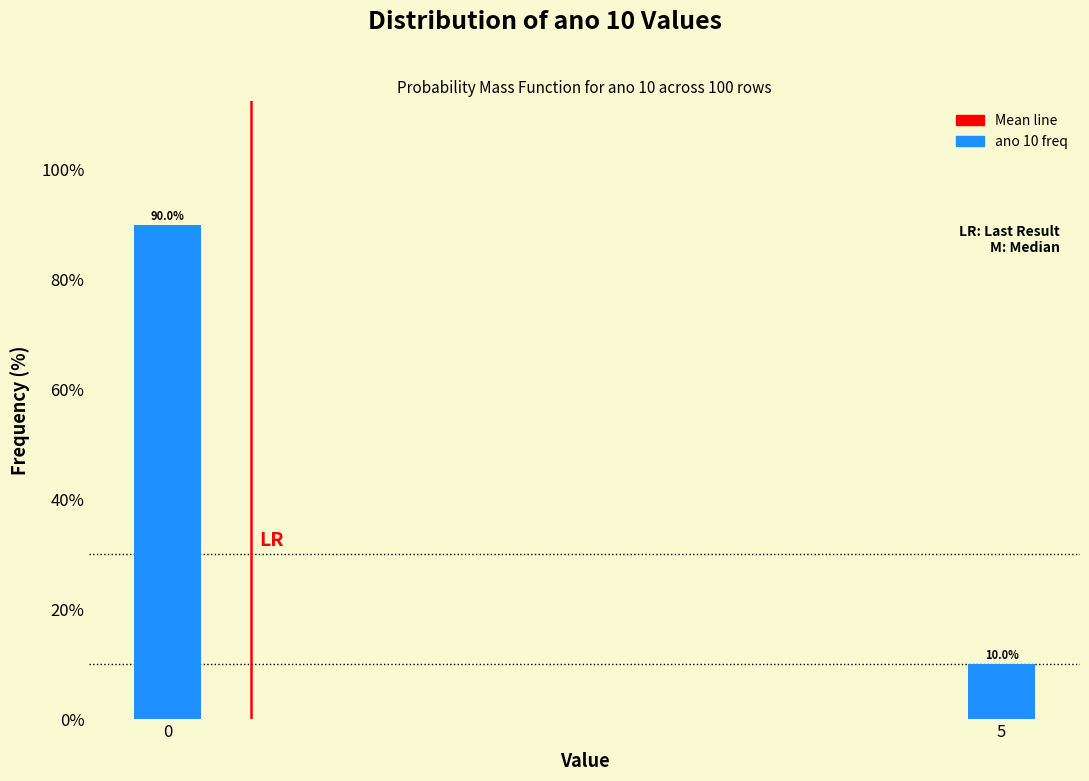

Reading right to left, transcribe all the data shown in this chart.

10	90